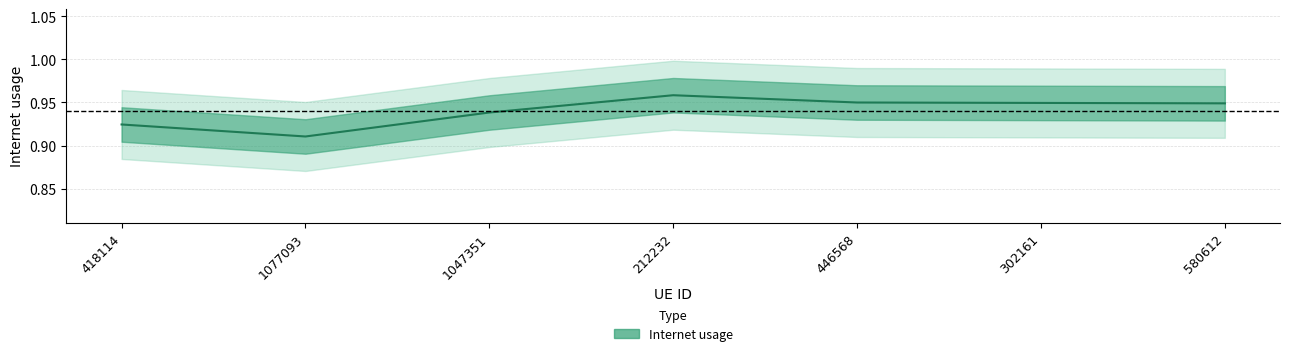

At which category does the data reach its first local valley?

1077093